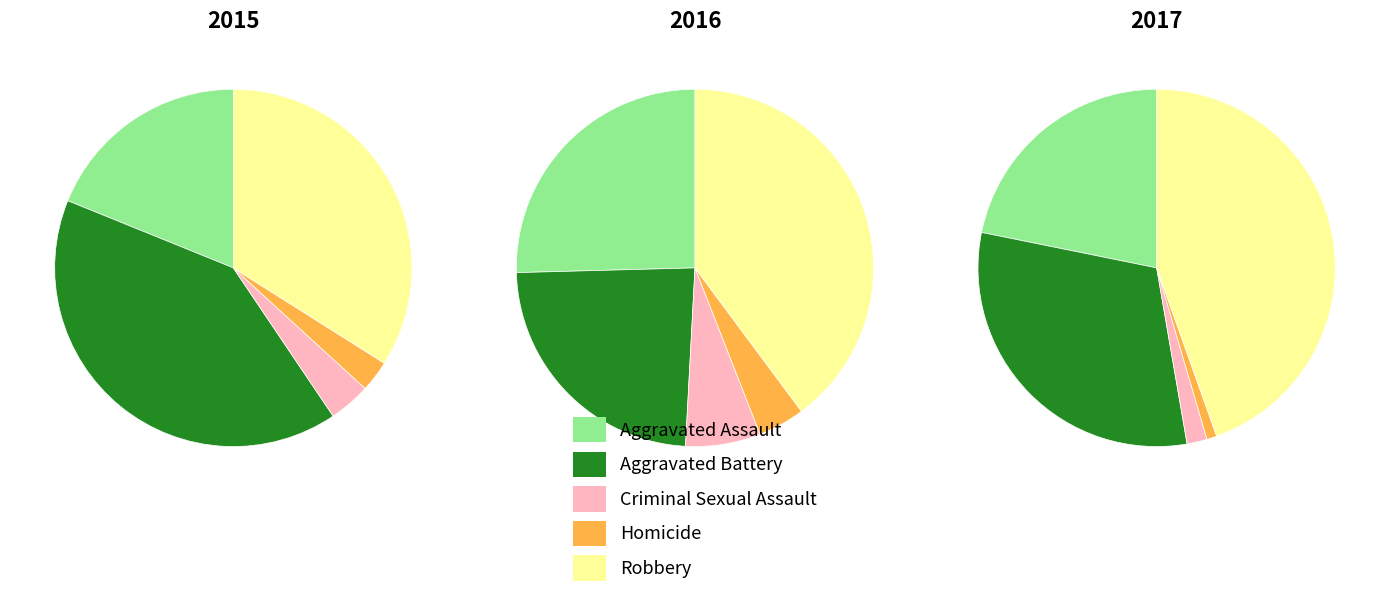

At Homicide, list the series in order from largest to smallest.

2016, 2015, 2017